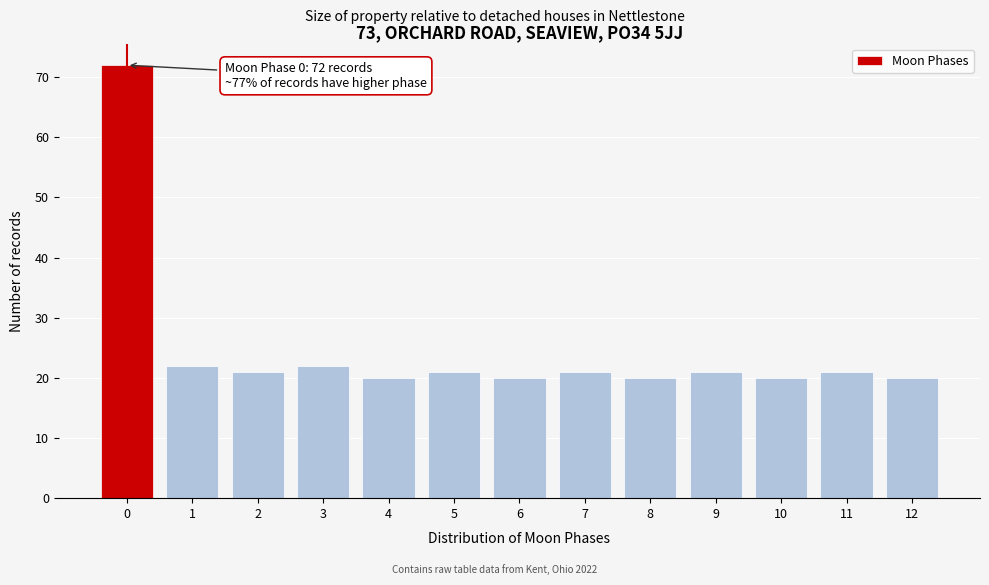

Reading left to right, what are all the values shown in this chart?

72	22	21	22	20	21	20	21	20	21	20	21	20